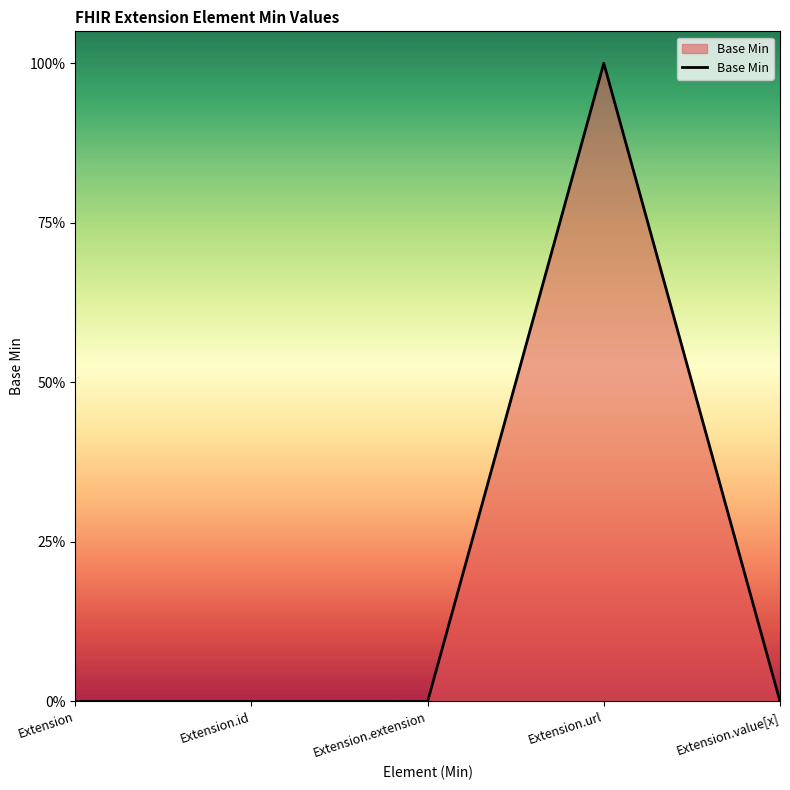

Is this an area chart (filled region under the line)?

Yes